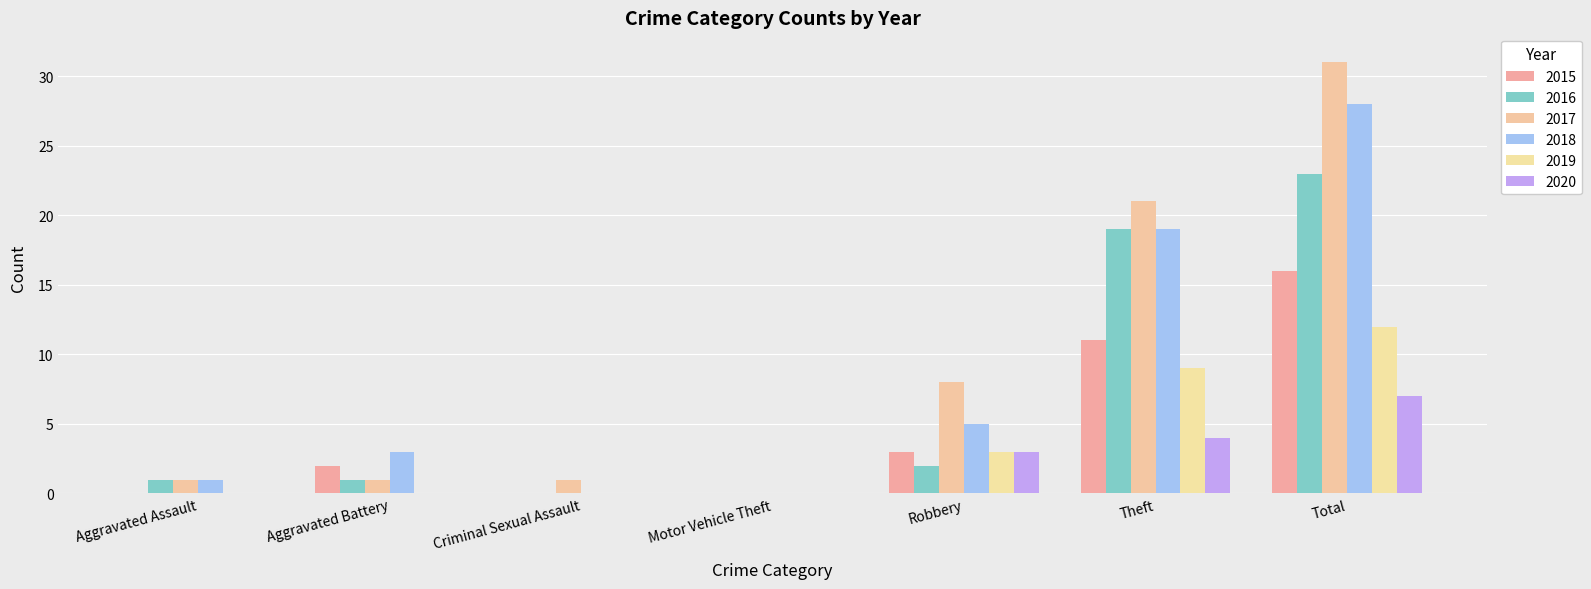

What is the difference between the maximum and minimum values in the 2018 series?

28